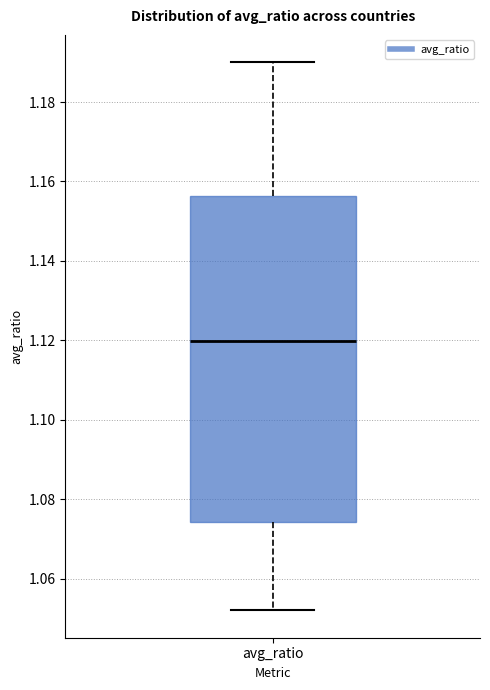

Read this box plot against the y-axis: the position of the median line, the range covered by the box, and the ends of both whiskers. The values are not printed on the chart, so give them approximately, as read against the axis.

median 1.120, box 1.074 to 1.156, whiskers 1.052 to 1.190